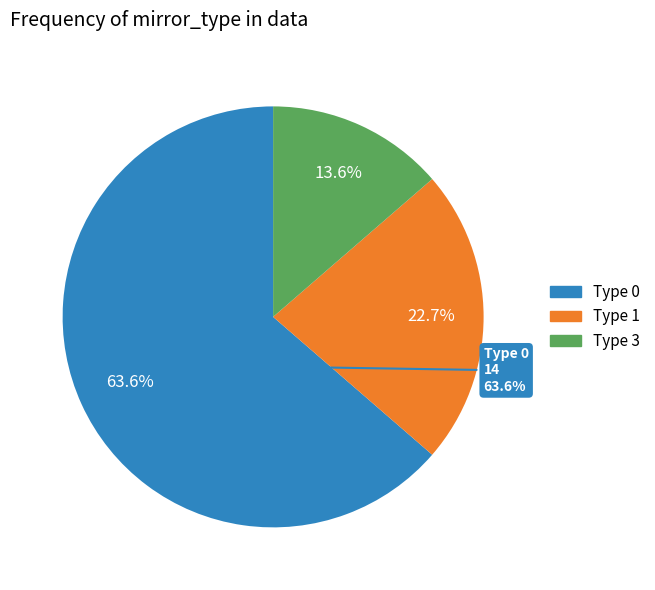

What is the total percentage of 0 and 3?

77.3%